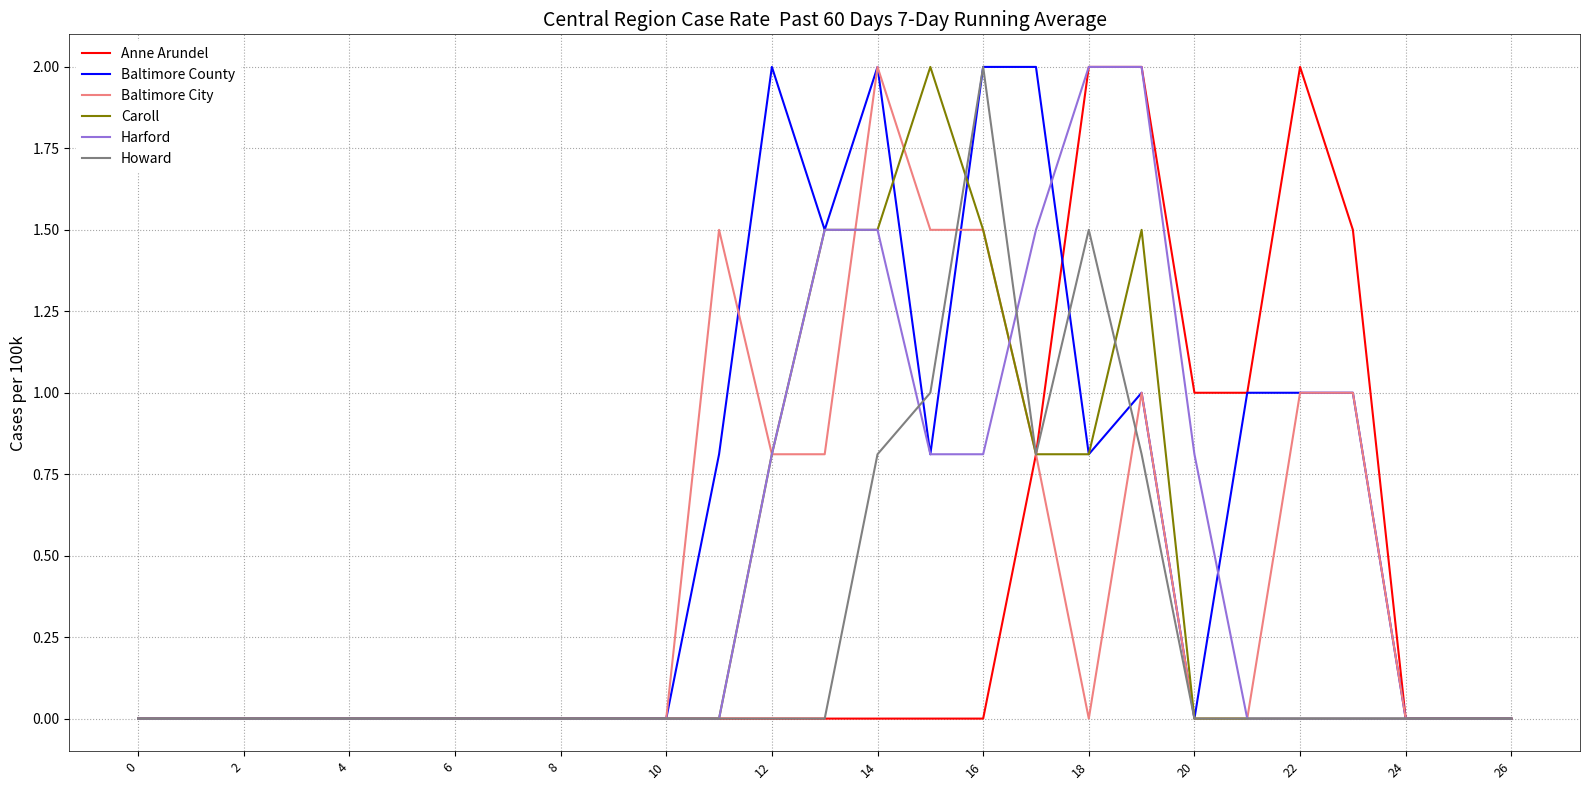

Which series has the largest total across all categories?

Baltimore County